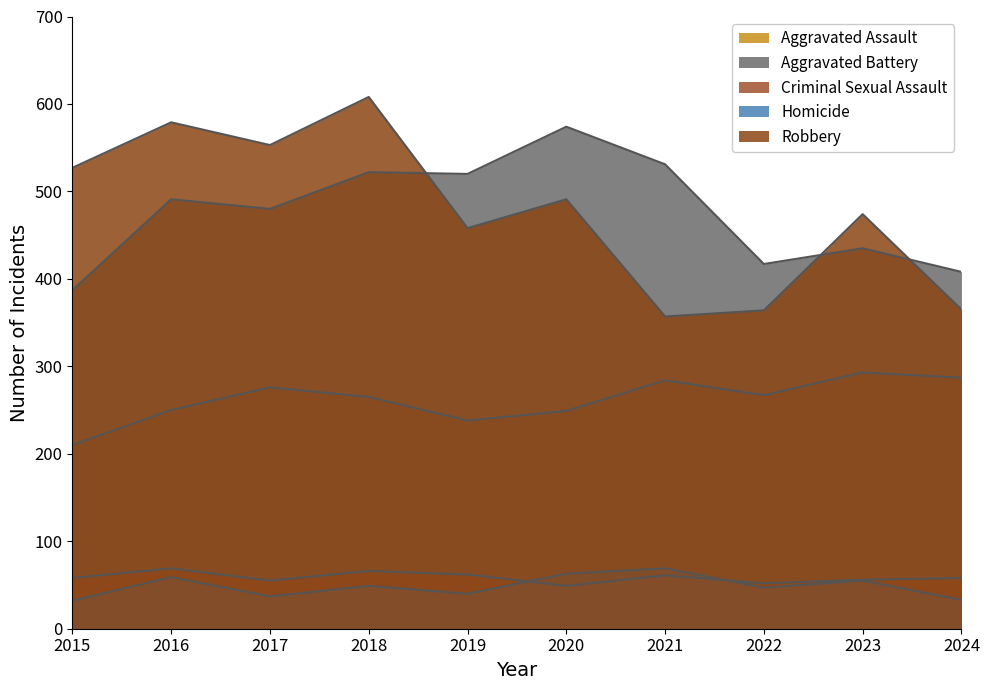

At which label does Robbery first exceed 491?

2015